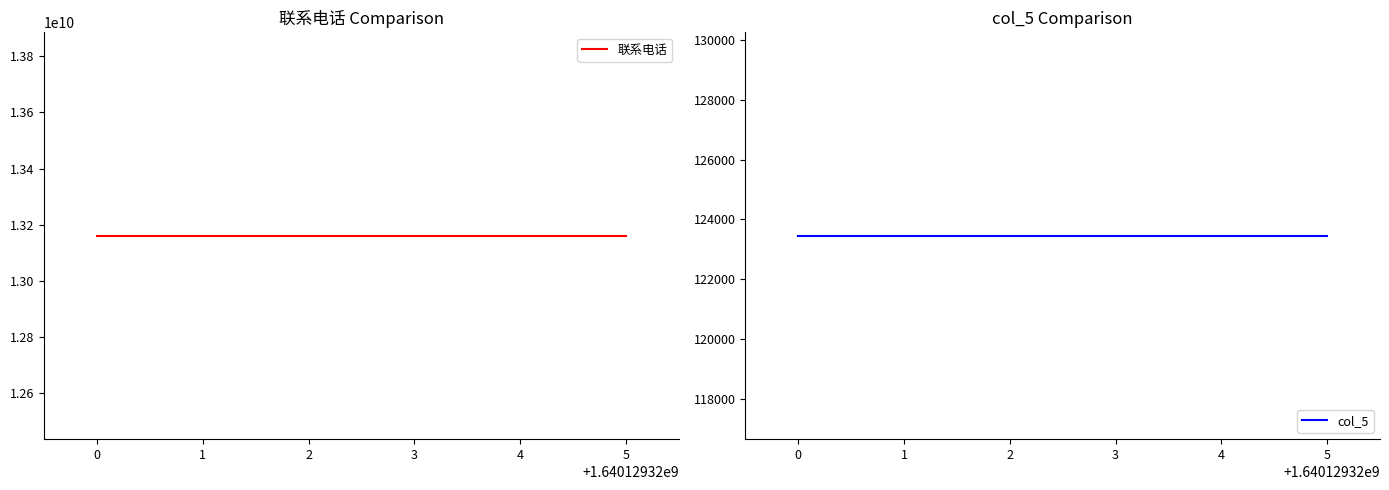

What are all the series names shown in the legend?

联系电话, col_5